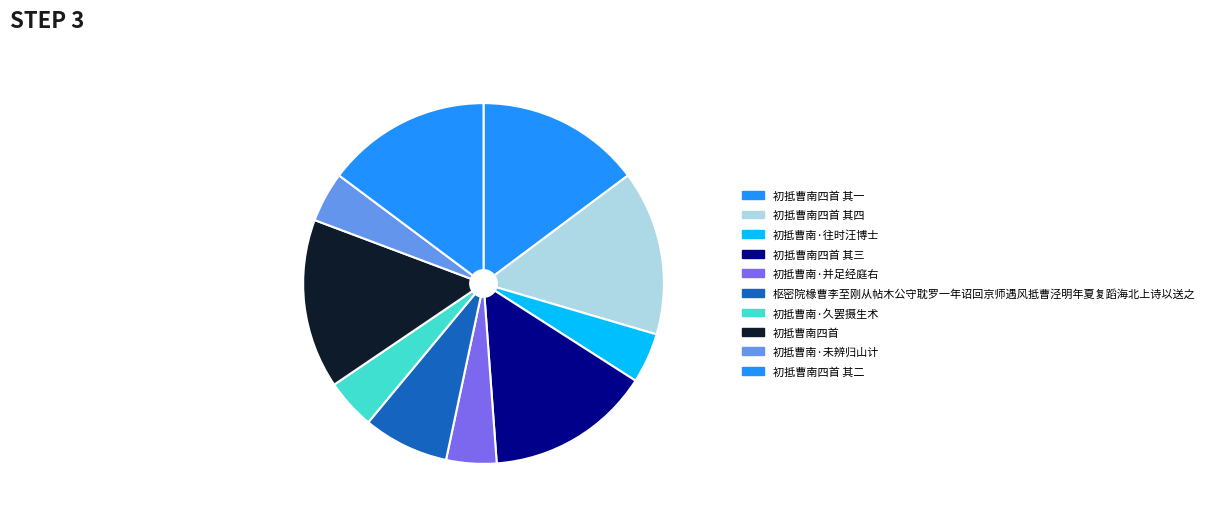

How many slices are in this pie chart?

10